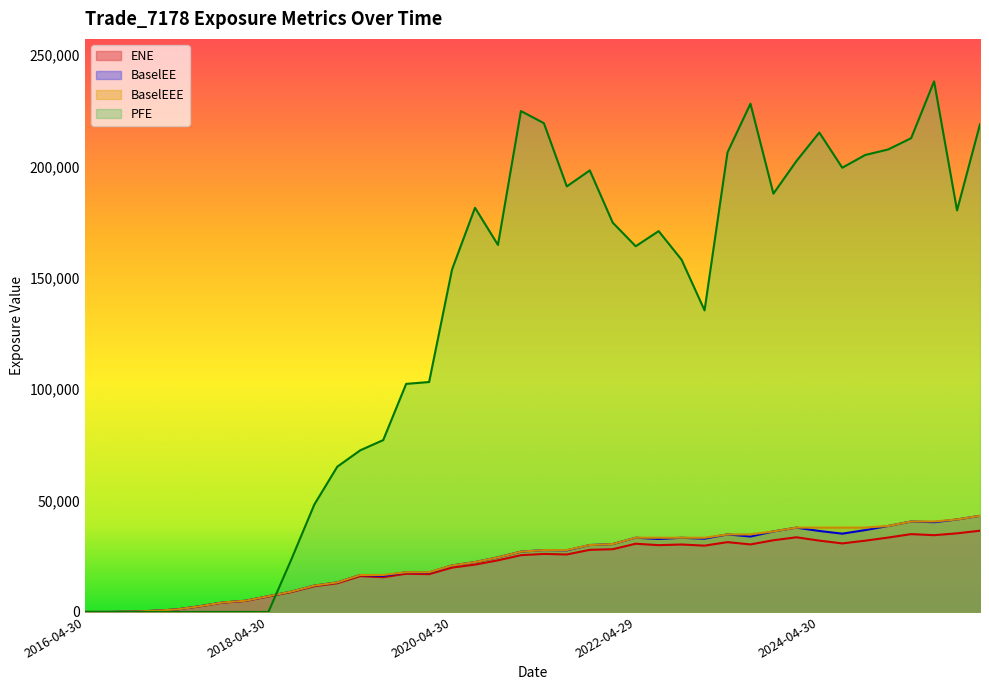

Reading left to right, list all the values displayed in this chart.

ENE: 2016-04-30=0.0	2016-07-29=0.0	2016-10-31=107.3	2017-01-31=510.4	2017-04-28=1098.4	2017-07-31=2521.8	2017-10-31=4191.4	2018-01-31=4950.4	2018-04-30=6959.7	2018-07-31=8925.3	2018-10-31=11534.2	2019-01-31=12882.7	2019-04-30=16076.3	2019-07-31=15605.8	2019-10-31=17154.8	2020-01-31=16980.1	2020-04-30=19910.5	2020-07-31=21268.5	2020-10-30=23189.0	2021-01-29=25488.6	2021-04-30=26058.7	2021-07-30=25811.9	2021-10-29=27899.9	2022-01-31=28166.3	2022-04-29=30636.2	2022-07-29=29989.2	2022-10-31=30287.4	2023-01-31=29775.1	2023-04-28=31351.1	2023-07-31=30326.6	2023-10-31=32186.6	2024-01-31=33524.9	2024-04-30=32023.6	2024-07-31=30776.1	2024-10-31=32002.1	2025-01-31=33404.1	2025-04-30=34951.7	2025-07-31=34470.6	2025-10-31=35299.1	2026-01-30=36477.2
BaselEE: 2016-04-30=0.0	2016-07-29=0.0	2016-10-31=107.7	2017-01-31=513.4	2017-04-28=1107.2	2017-07-31=2548.3	2017-10-31=4248.1	2018-01-31=5032.7	2018-04-30=7096.1	2018-07-31=9129.6	2018-10-31=11836.6	2019-01-31=13263.3	2019-04-30=16603.2	2019-07-31=16178.2	2019-10-31=17851.9	2020-01-31=17737.5	2020-04-30=20876.2	2020-07-31=22396.0	2020-10-30=24522.7	2021-01-29=27069.8	2021-04-30=27793.6	2021-07-30=27664.7	2021-10-29=30049.3	2022-01-31=30490.0	2022-04-29=33321.0	2022-07-29=32788.4	2022-10-31=33294.6	2023-01-31=32905.7	2023-04-28=34821.8	2023-07-31=33874.2	2023-10-31=36151.1	2024-01-31=37862.8	2024-04-30=36363.4	2024-07-31=35151.4	2024-10-31=36766.4	2025-01-31=38602.6	2025-04-30=40620.5	2025-07-31=40305.1	2025-10-31=41525.5	2026-01-30=43170.1
PFE: 2016-04-30=0.0	2016-07-29=0.0	2016-10-31=0.0	2017-01-31=0.0	2017-04-28=0.0	2017-07-31=0.0	2017-10-31=0.0	2018-01-31=0.0	2018-04-30=0.0	2018-07-31=23644.6	2018-10-31=48248.0	2019-01-31=65224.1	2019-04-30=72580.1	2019-07-31=77164.7	2019-10-31=102407.0	2020-01-31=103244.0	2020-04-30=153806.0	2020-07-31=181487.0	2020-10-30=164809.0	2021-01-29=224912.0	2021-04-30=219481.0	2021-07-30=191074.0	2021-10-29=198264.0	2022-01-31=174801.0	2022-04-29=164207.0	2022-07-29=171000.0	2022-10-31=158136.0	2023-01-31=135429.0	2023-04-28=206348.0	2023-07-31=228204.0	2023-10-31=187829.0	2024-01-31=202428.0	2024-04-30=215259.0	2024-07-31=199461.0	2024-10-31=205191.0	2025-01-31=207672.0	2025-04-30=212726.0	2025-07-31=238255.0	2025-10-31=180313.0	2026-01-30=218984.0
BaselEEE: 2016-04-30=0.0	2016-07-29=0.0	2016-10-31=107.7	2017-01-31=513.4	2017-04-28=1107.2	2017-07-31=2548.3	2017-10-31=4248.1	2018-01-31=5032.7	2018-04-30=7096.1	2018-07-31=9129.6	2018-10-31=11836.6	2019-01-31=13263.3	2019-04-30=16603.2	2019-07-31=16603.2	2019-10-31=17851.9	2020-01-31=17851.9	2020-04-30=20876.2	2020-07-31=22396.0	2020-10-30=24522.7	2021-01-29=27069.8	2021-04-30=27793.6	2021-07-30=27793.6	2021-10-29=30049.3	2022-01-31=30490.0	2022-04-29=33321.0	2022-07-29=33321.0	2022-10-31=33321.0	2023-01-31=33321.0	2023-04-28=34821.8	2023-07-31=34821.8	2023-10-31=36151.1	2024-01-31=37862.8	2024-04-30=37862.8	2024-07-31=37862.8	2024-10-31=37862.8	2025-01-31=38602.6	2025-04-30=40620.5	2025-07-31=40620.5	2025-10-31=41525.5	2026-01-30=43170.1